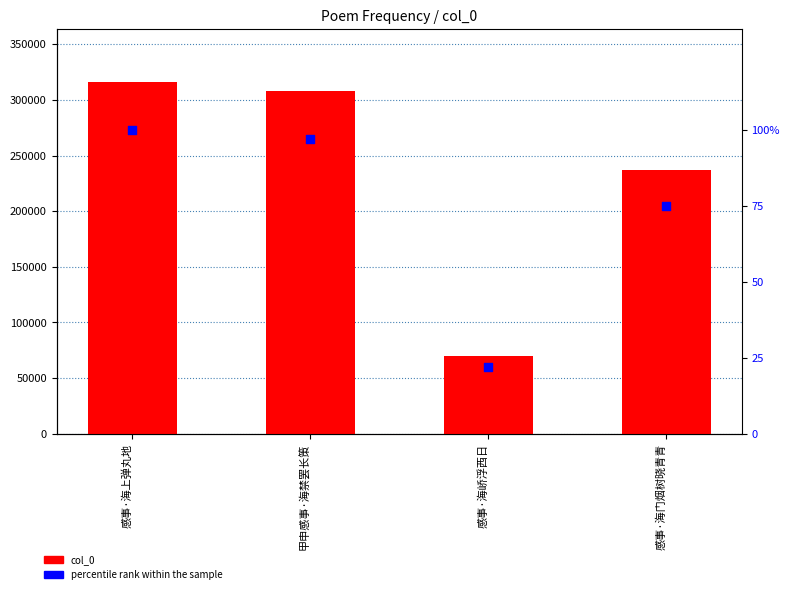

Which series reaches the minimum Y coordinate?

percentile rank within the sample